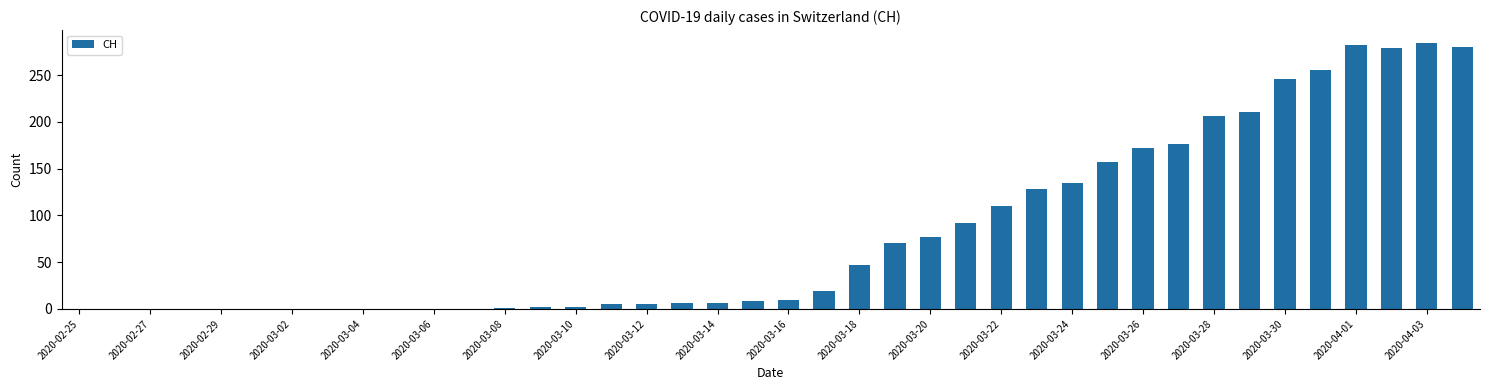

What is the maximum value shown in the chart?

284